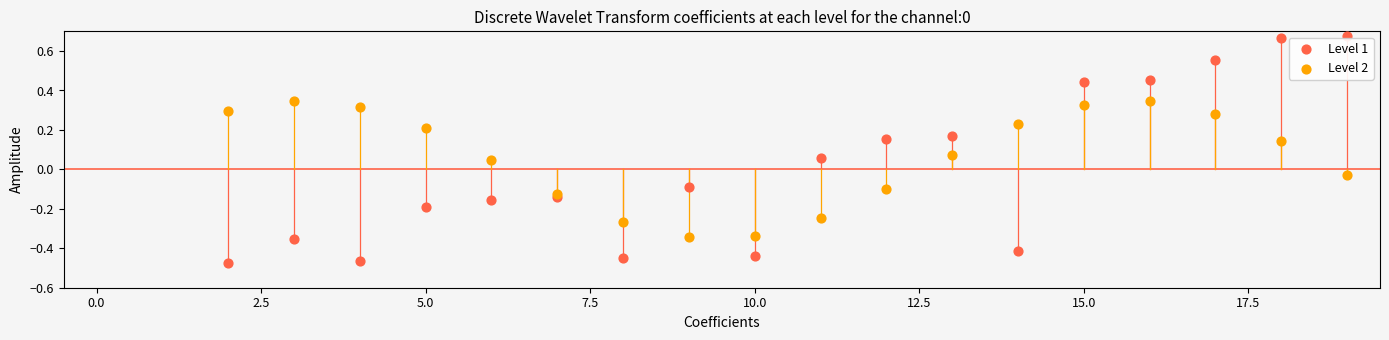

What are all the series names shown in the legend?

Level 1, Level 2